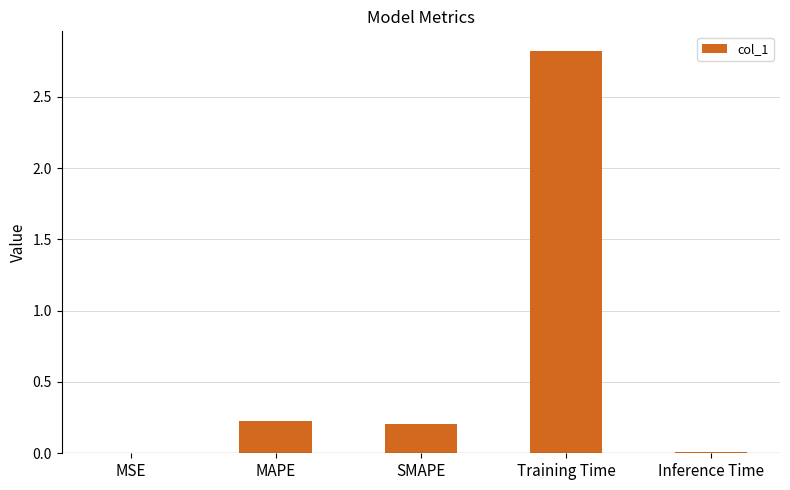

What is the change in value from SMAPE to Training Time?

+2.6